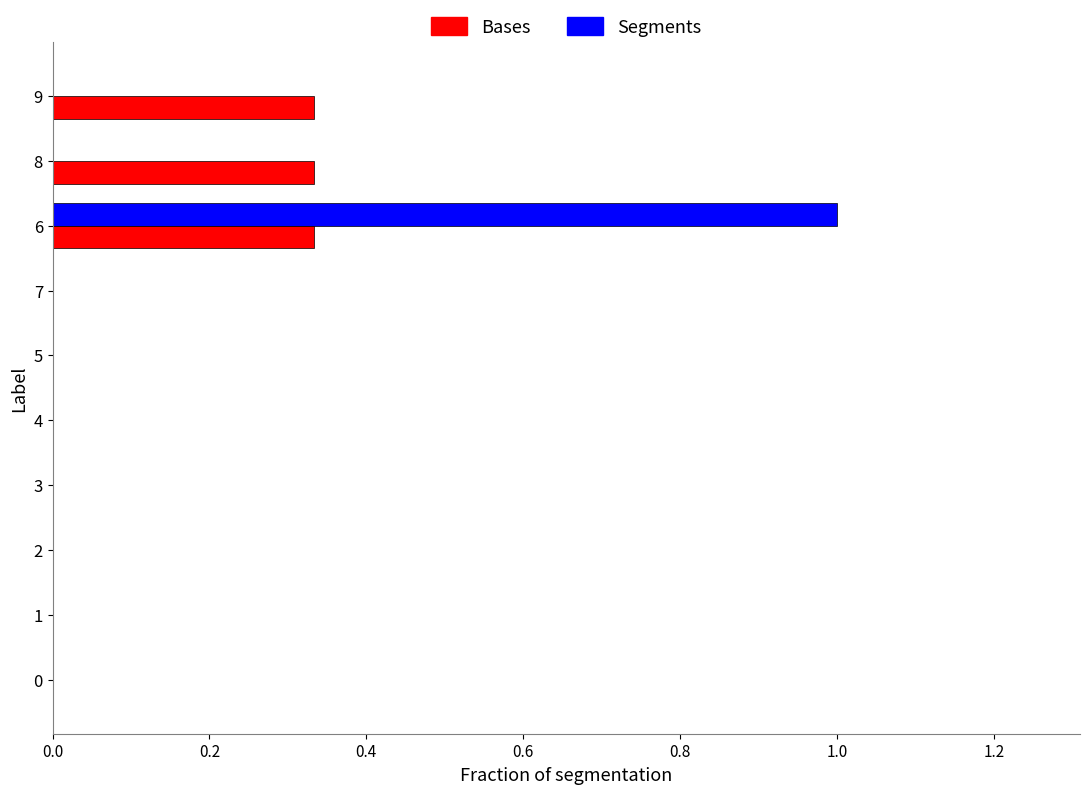

At which category is the sum across all series the highest?

6